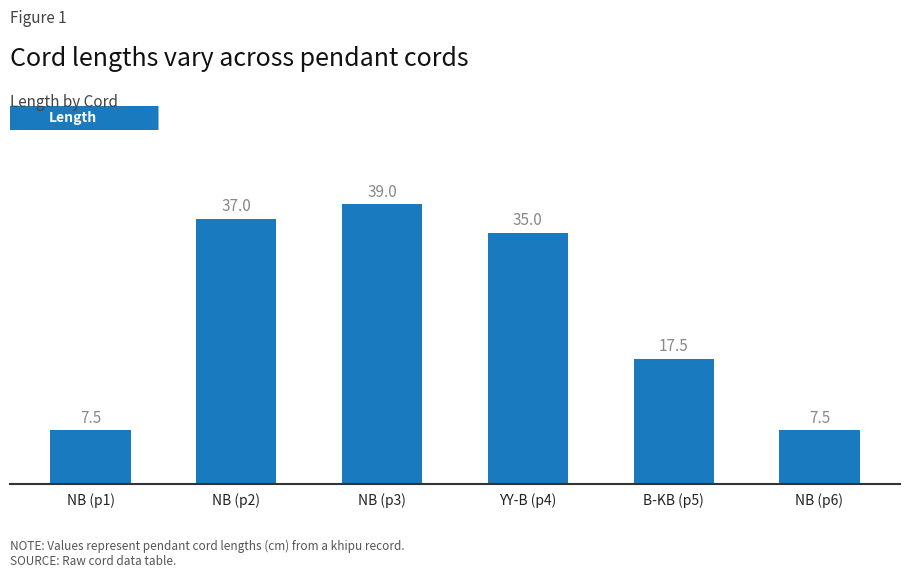

Reading left to right, transcribe all the data shown in this chart.

7.5	37.0	39.0	35.0	17.5	7.5